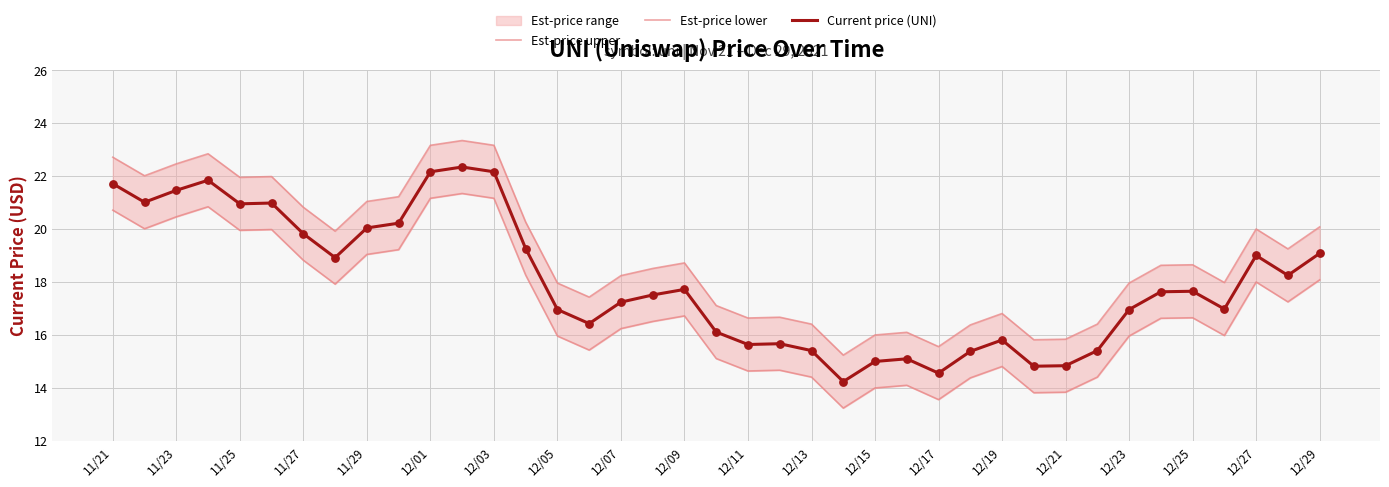

Which series reaches the minimum Y coordinate?

Est-price lower